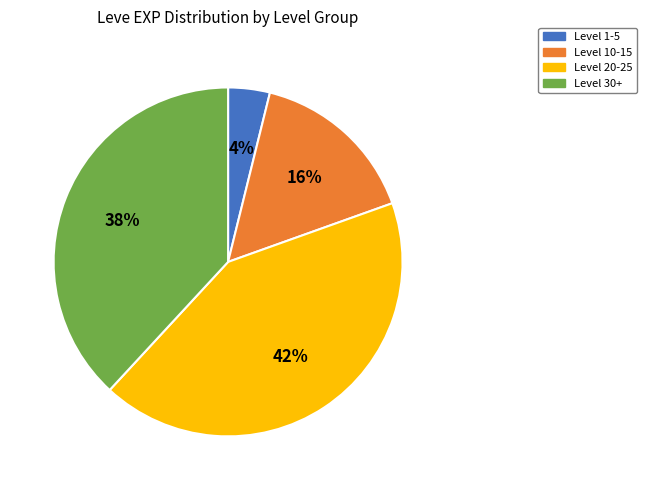

Is there a majority slice in this chart?

No